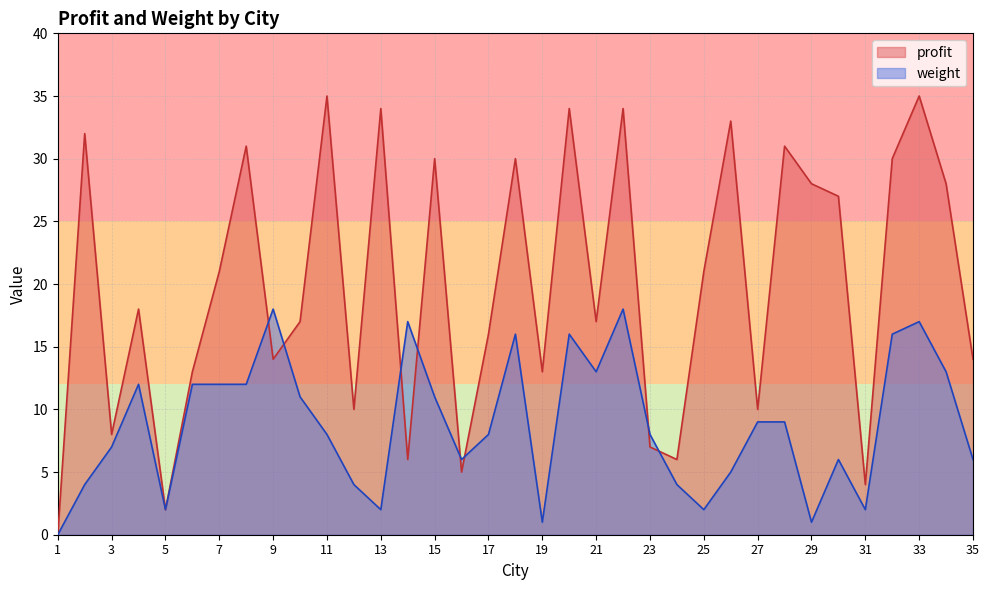

What is the value of the profit point at the 8th from the left?

31